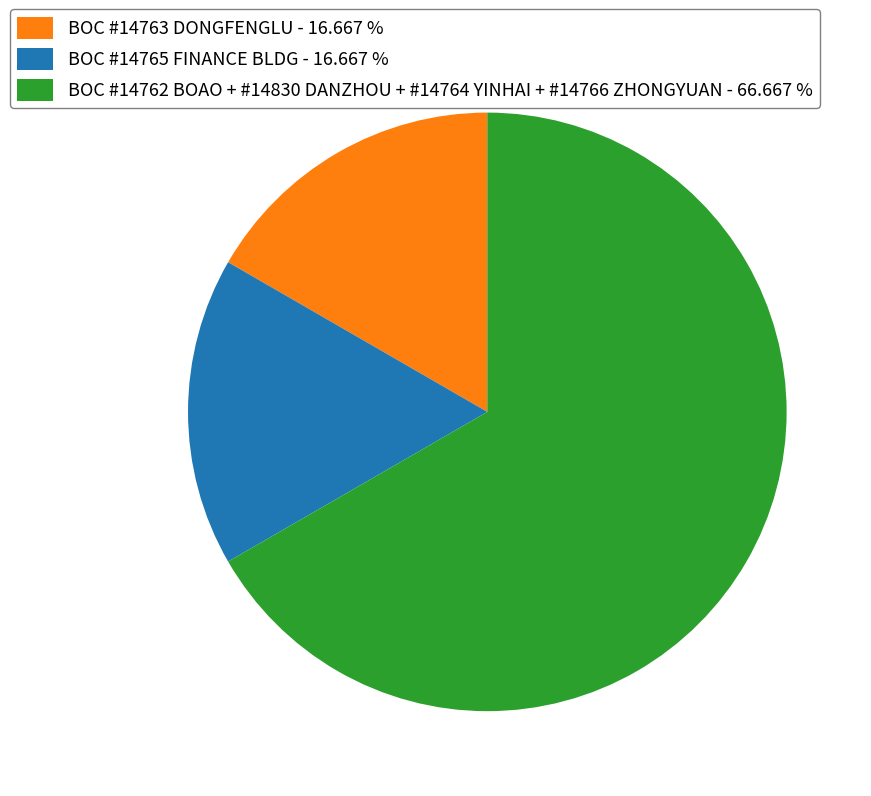

Which category has the biggest portion of the pie?

BOC #14762 BOAO + #14830 DANZHOU + #14764 YINHAI + #14766 ZHONGYUAN - 66.667 %